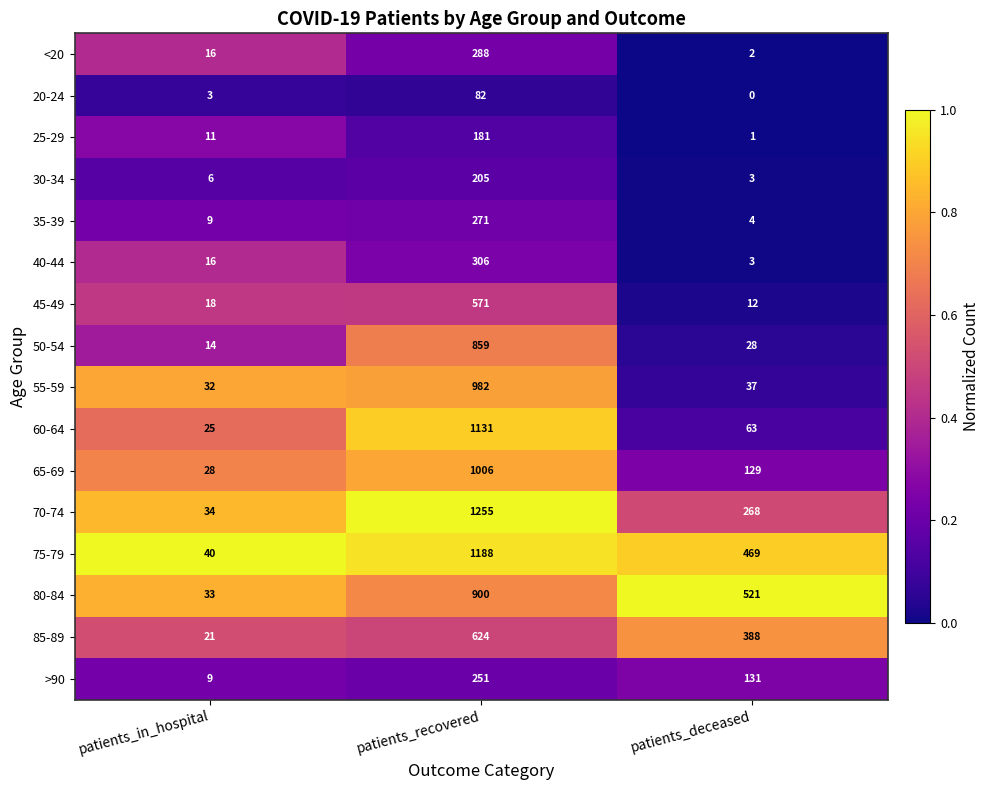

What is the average value of the <20 series?

102